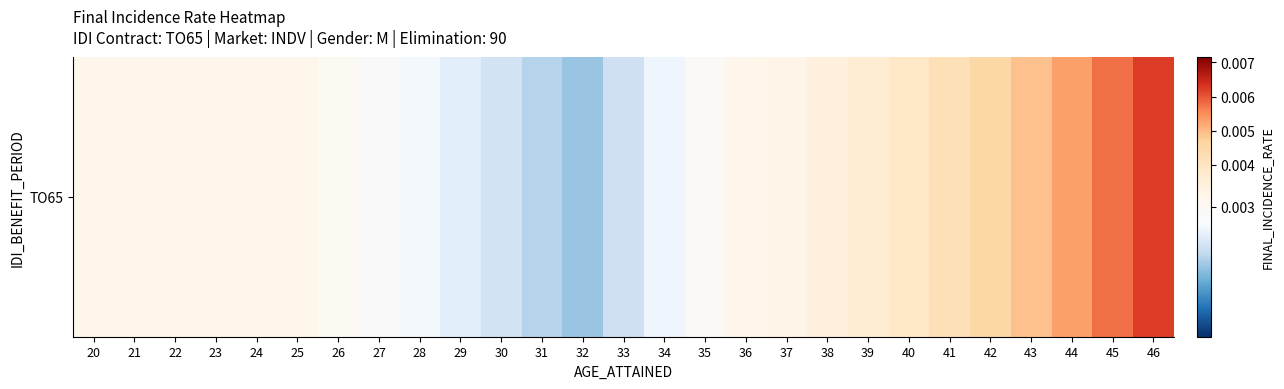

Which category has the highest value across all series?

46